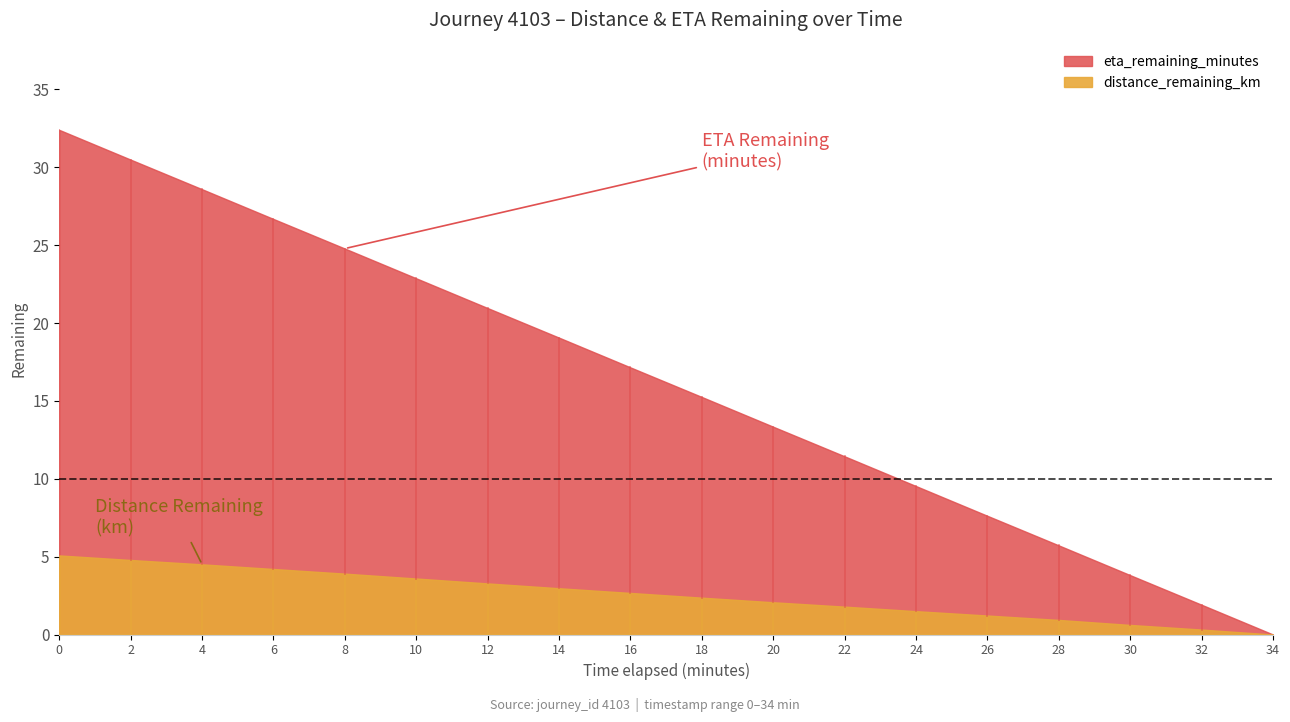

At which label is distance_remaining_km closest to 2?

20.0